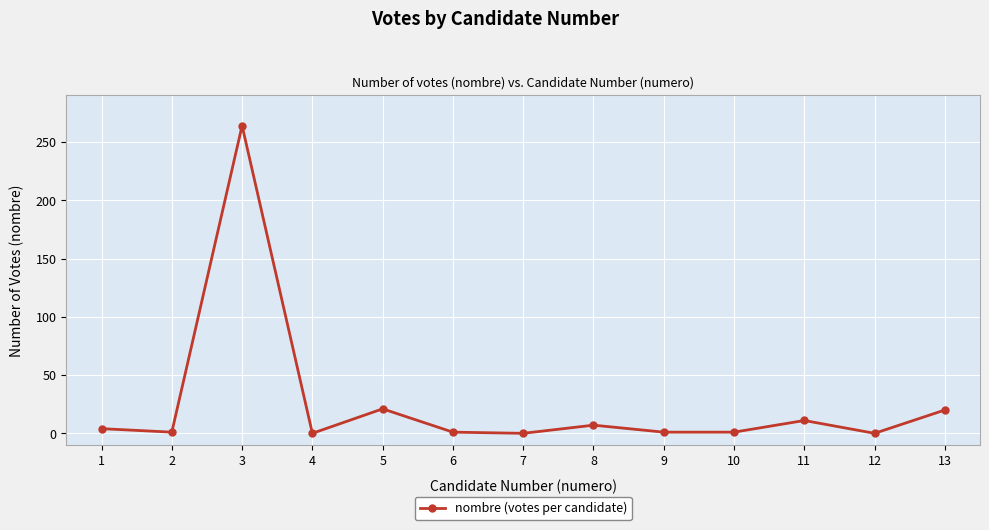

True or false: there are more than 1 points higher than both neighbors.

True